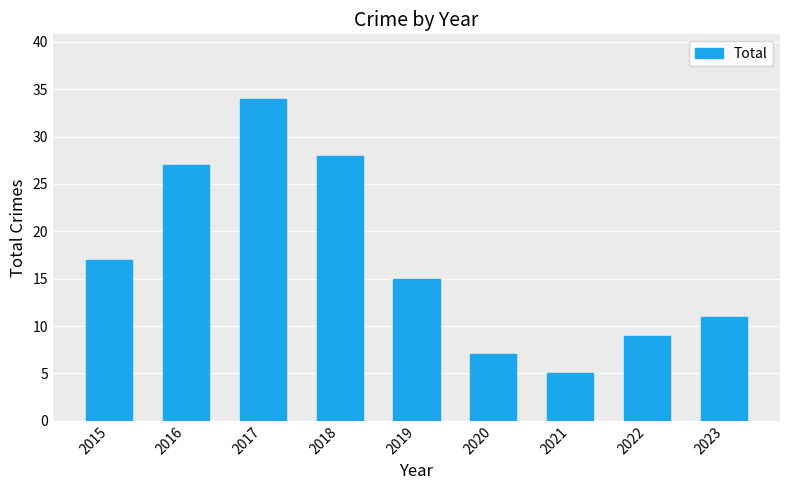

What is the difference between the values at 2018 and 2020?

21